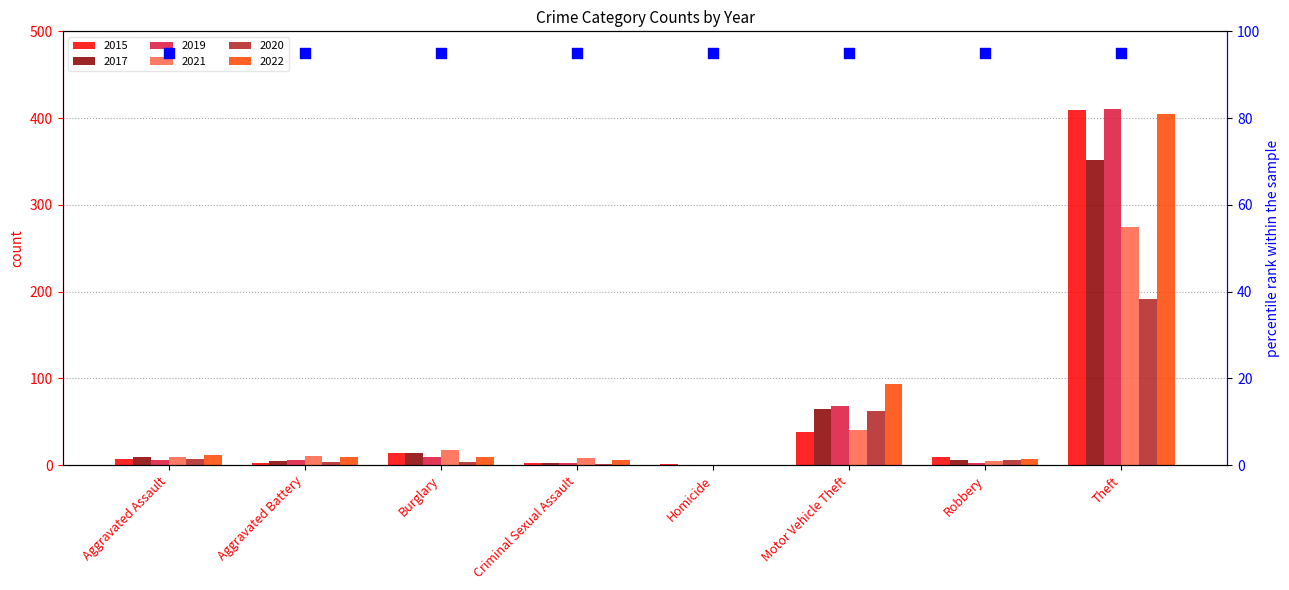

Is the value of 2015 at Homicide greater than the value of 2019 at Theft?

No